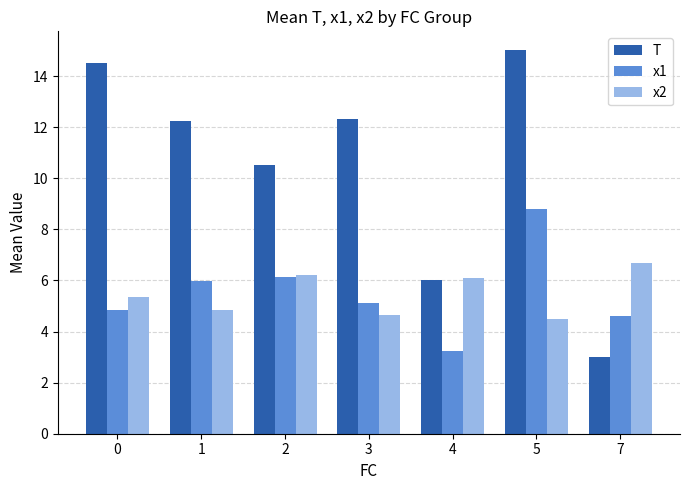

What is the value of the x1 bar at the 7th from the left?

4.6